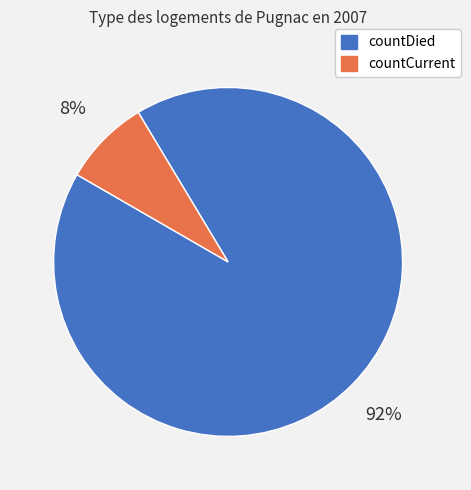

The countDied slice represents 99% of the pie. True or false?

False